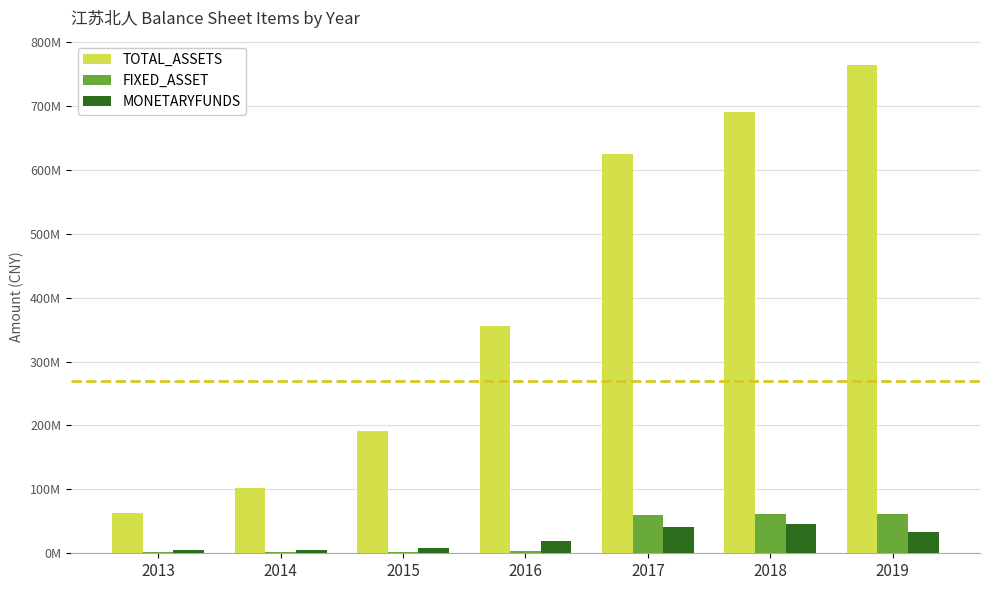

What value does the MONETARYFUNDS series have at 2015?

8339078.3